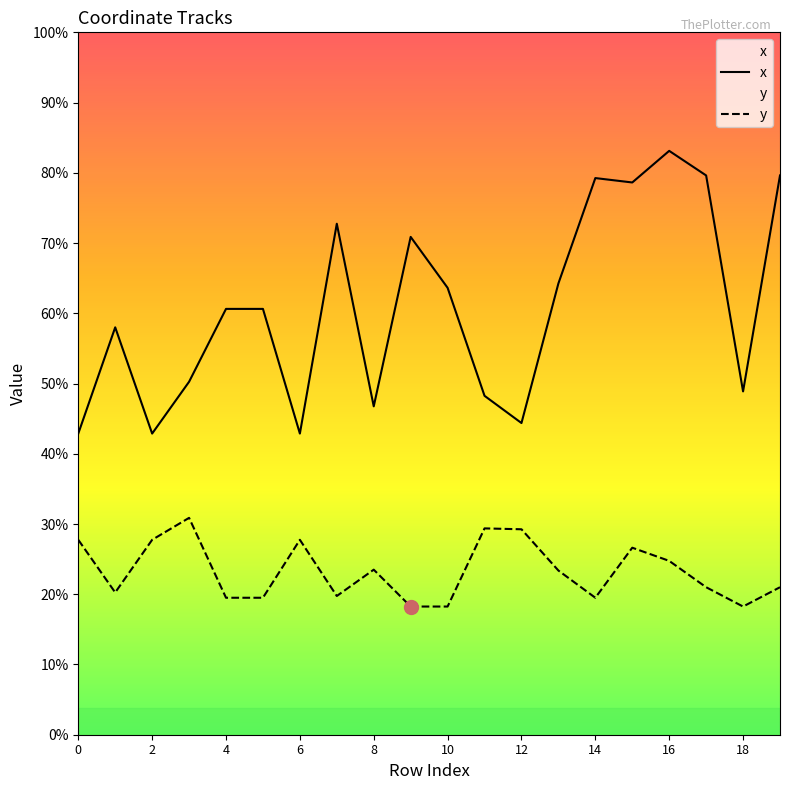

List the series in order of their peak value, highest first.

x, y